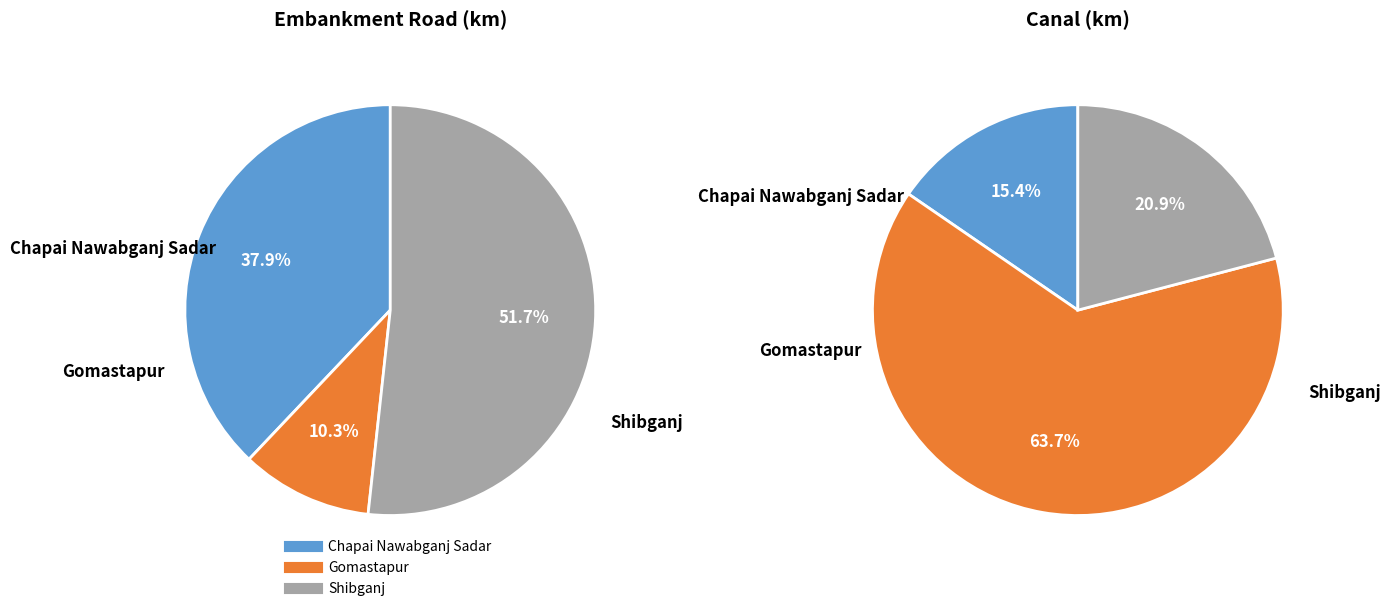

What is the largest slice in the pie chart?

Gomastapur